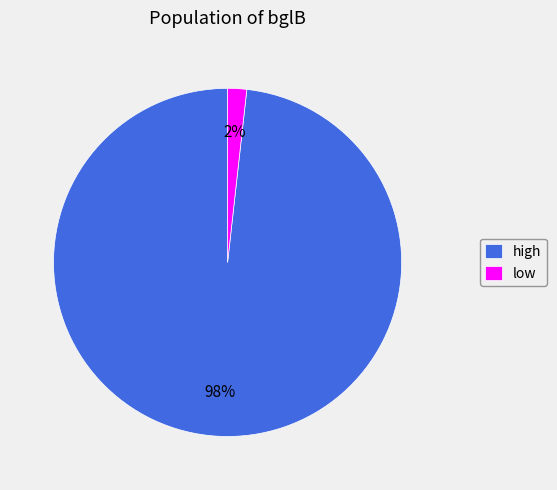

Which category has the biggest portion of the pie?

high